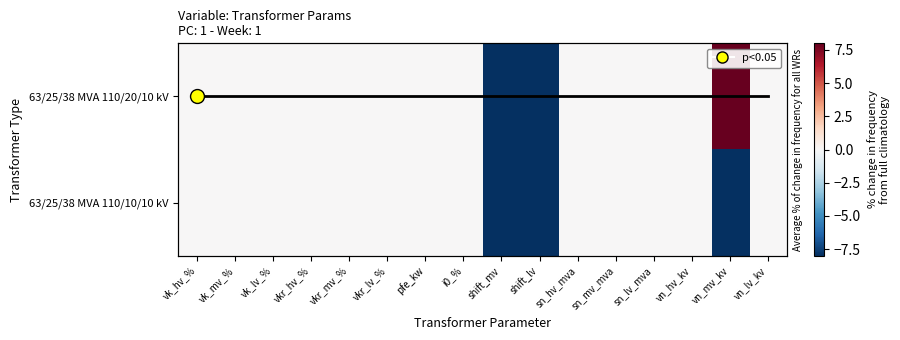

Which series has the largest total across all categories?

63/25/38 MVA 110/20/10 kV